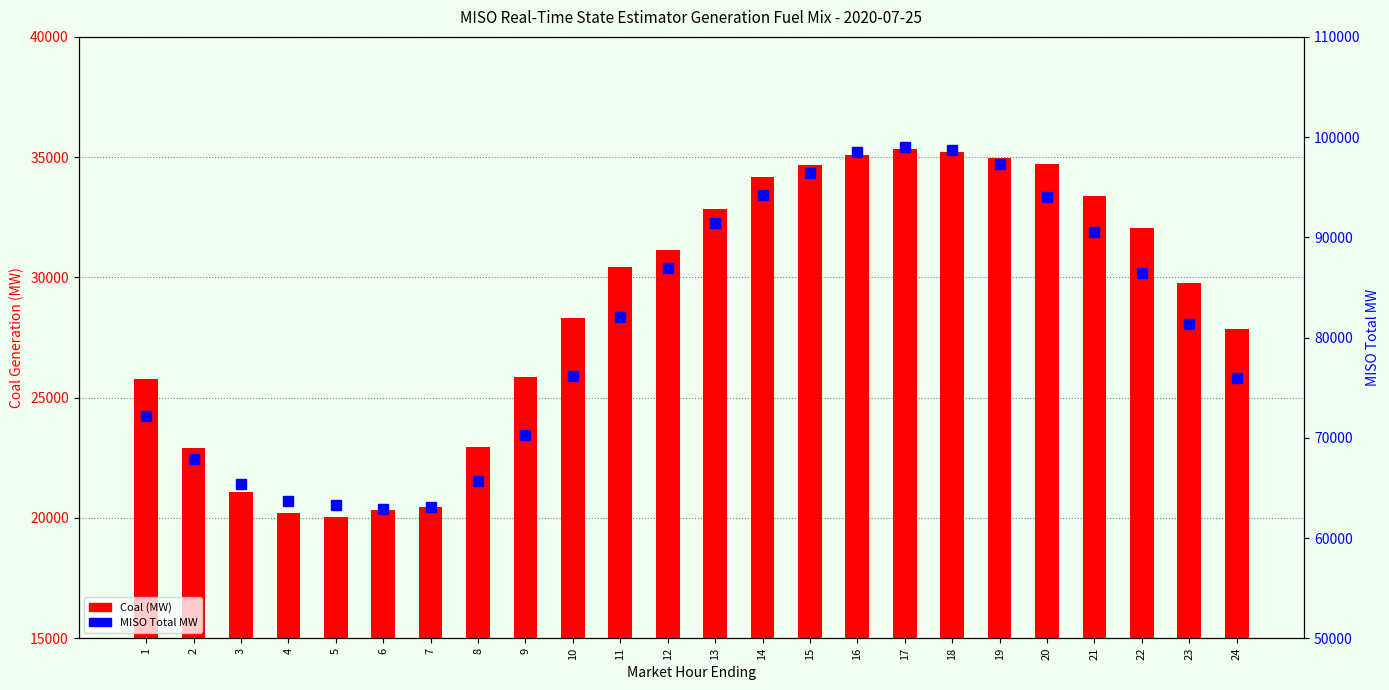

Is it true that Coal (MW) equals 29730.9 at 7?

False